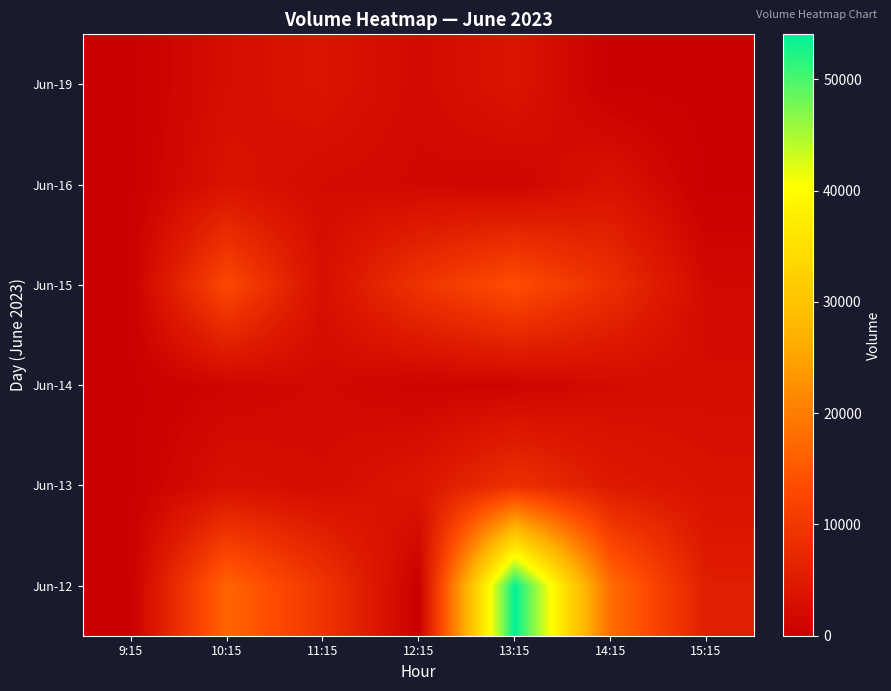

Rank the series at 13:15 from highest to lowest value.

Jun-12, Jun-15, Jun-13, Jun-19, Jun-16, Jun-14